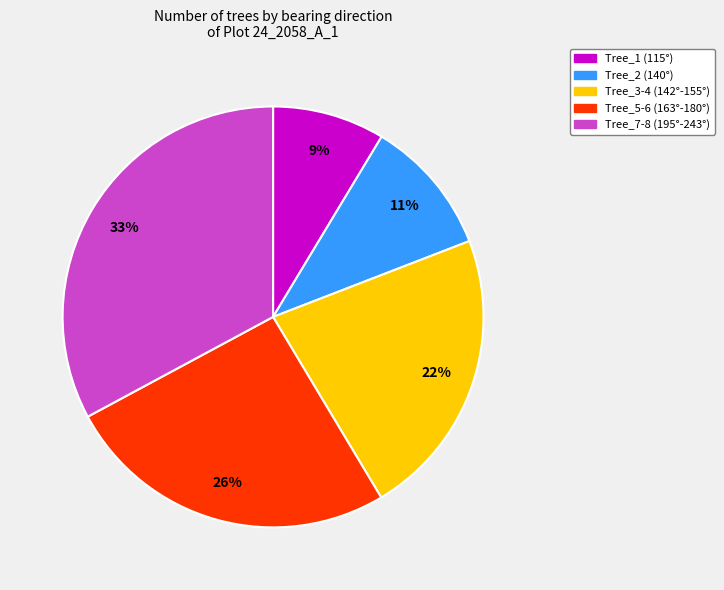

To the nearest percent, what is the average slice percentage?

20%